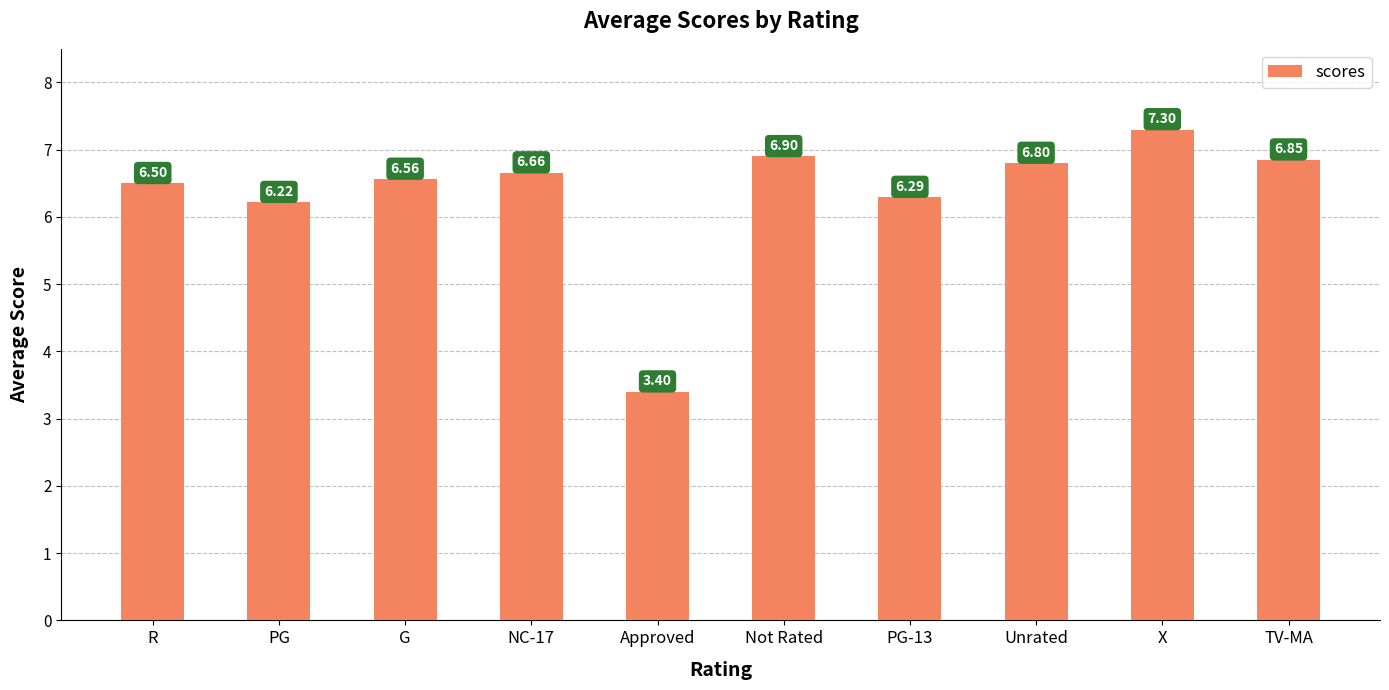

True or false: the data shows 1.8 at PG-13.

False